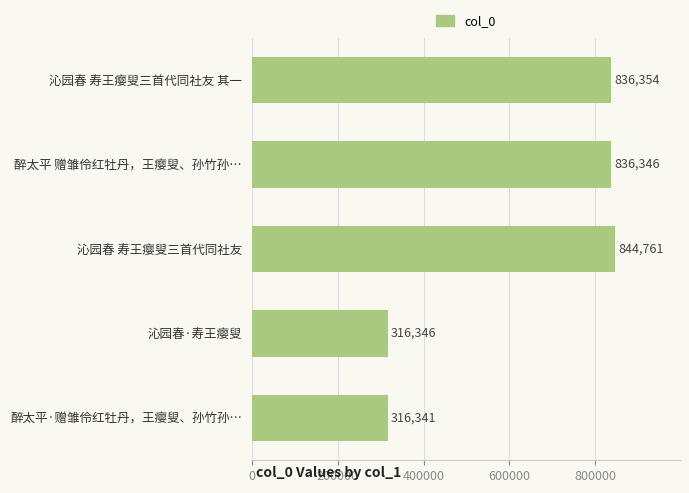

The chart shows a value of 836354 at 沁园春 寿王瘿叟三首代同社友 其一. True or false?

True